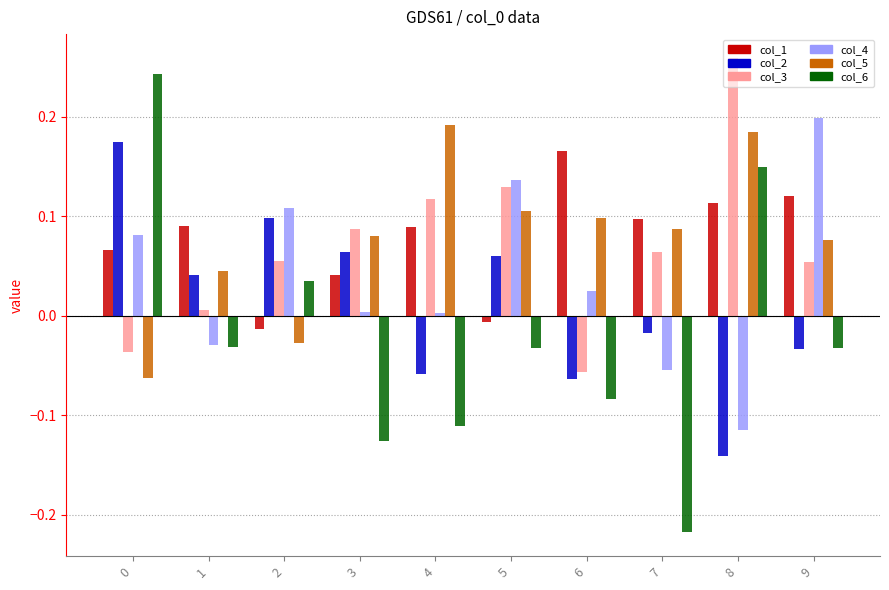

What is the total value across all series at 9?

0.4